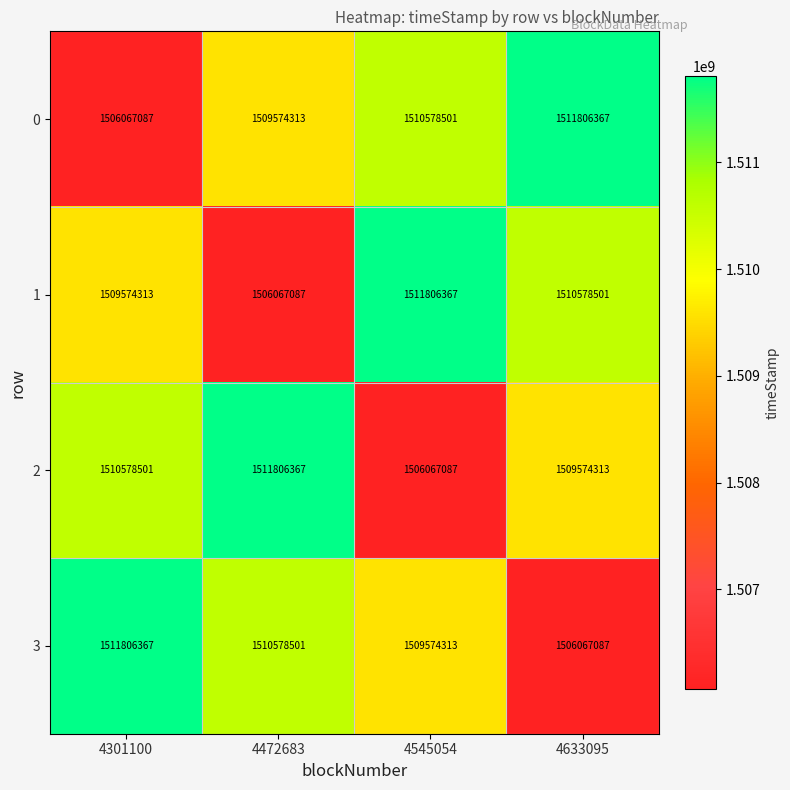

What is the sum of all 2 values?

6038026268